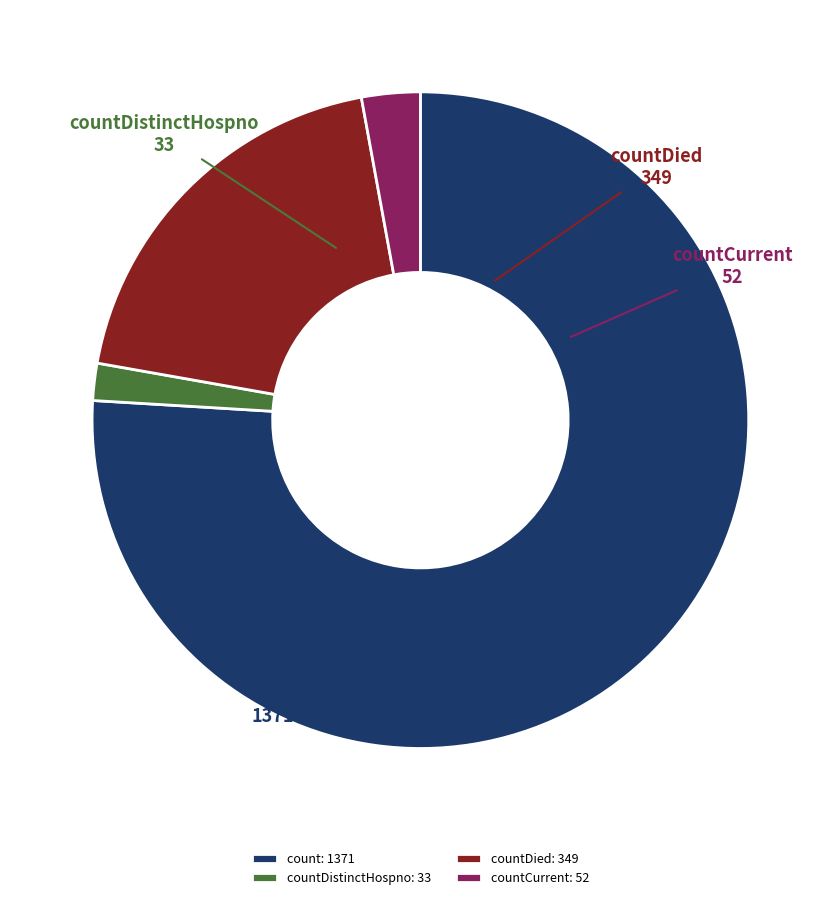

Which has a higher value, countDied: 349 or countCurrent: 52?

countDied: 349